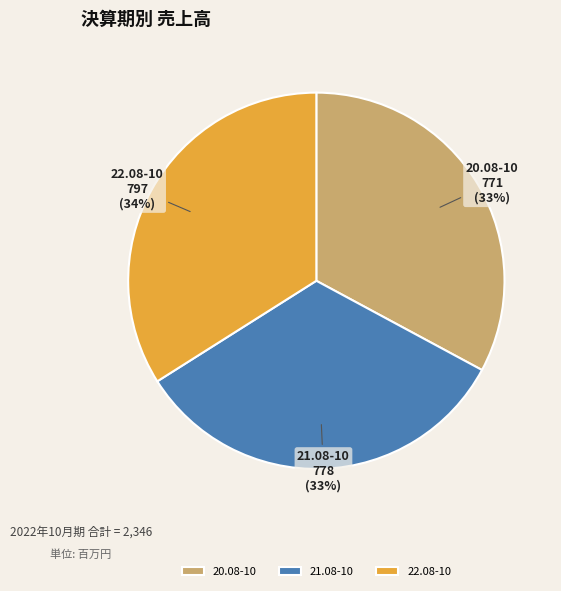

Combined, do 20.08-10 and 22.08-10 account for over 50%?

Yes